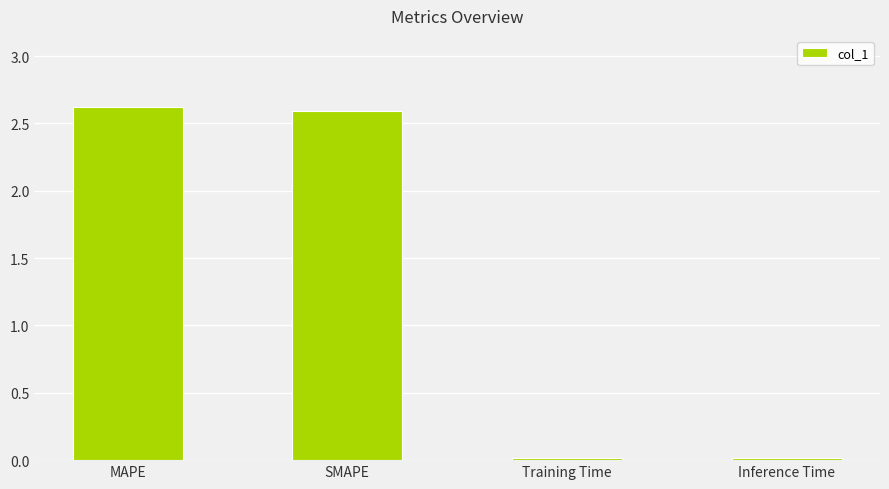

What is the difference between the maximum and second lowest values?

2.6